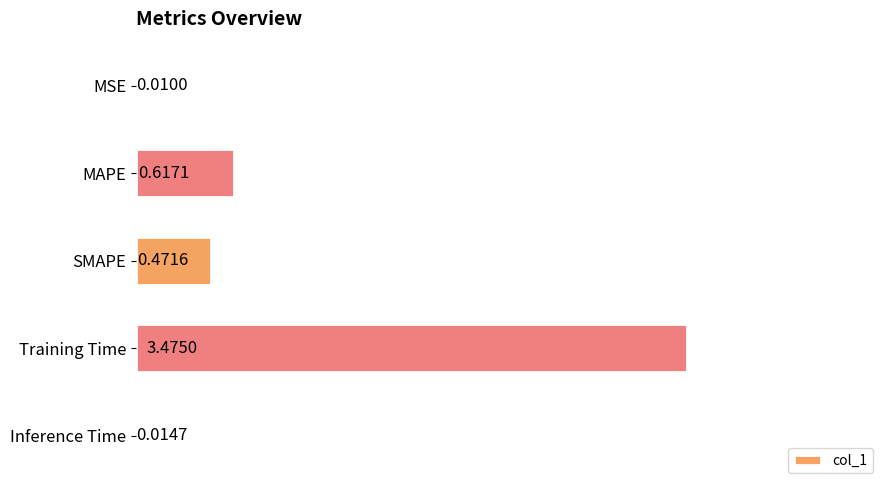

Between SMAPE and MAPE, which is larger?

MAPE